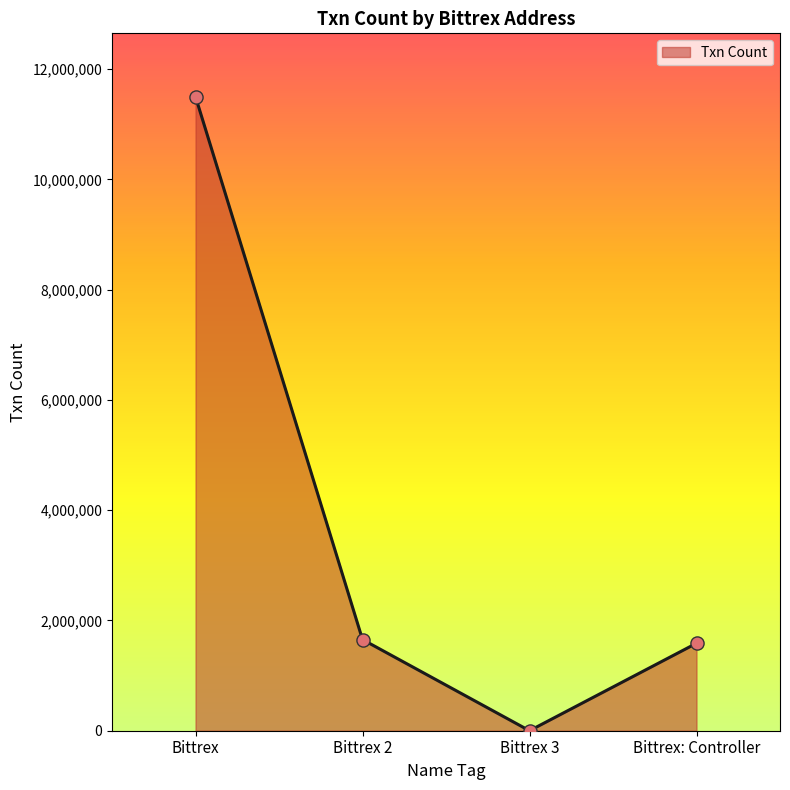

What is the change in value from Bittrex to Bittrex 3?

-11500109